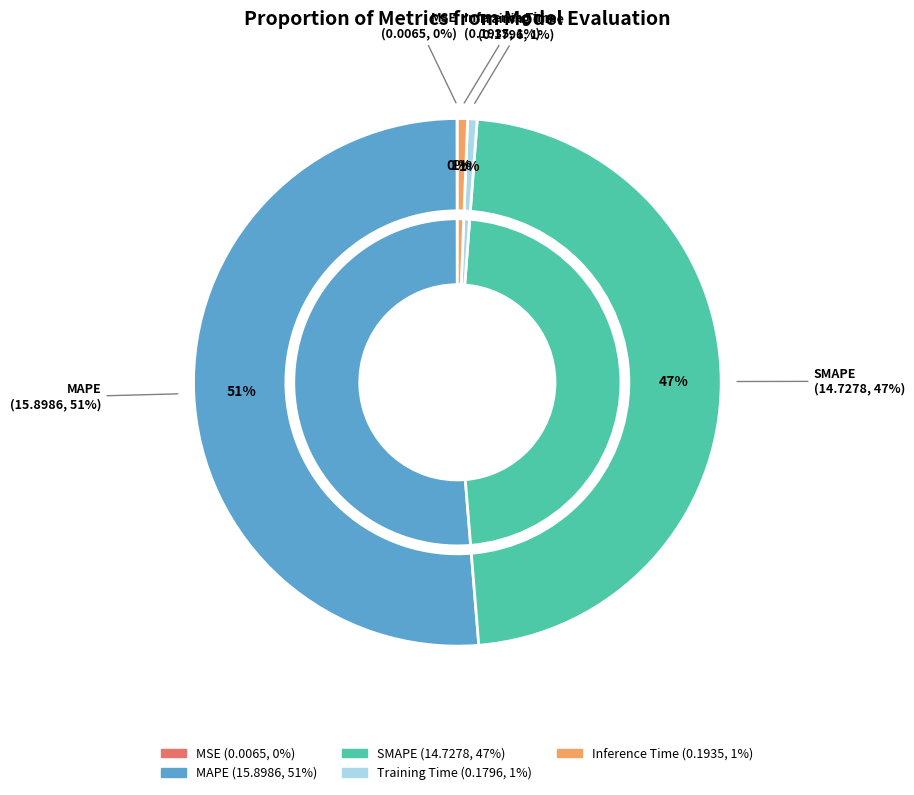

Combined, what portion of the pie is Inference Time and Training Time?

1.2%